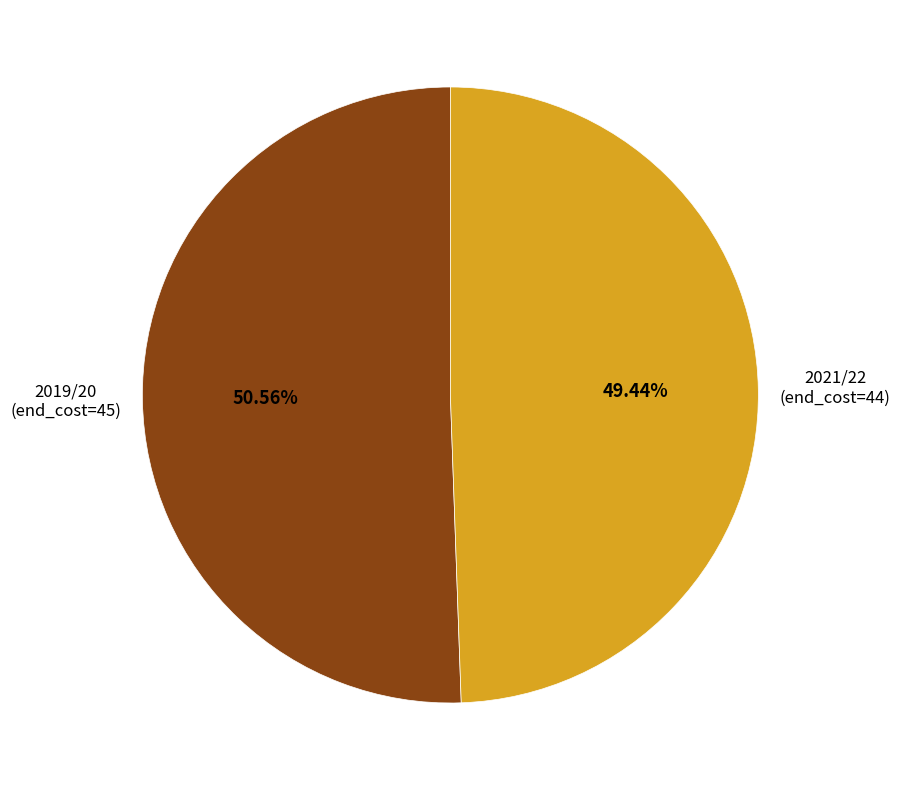

Is there a majority slice in this chart?

Yes